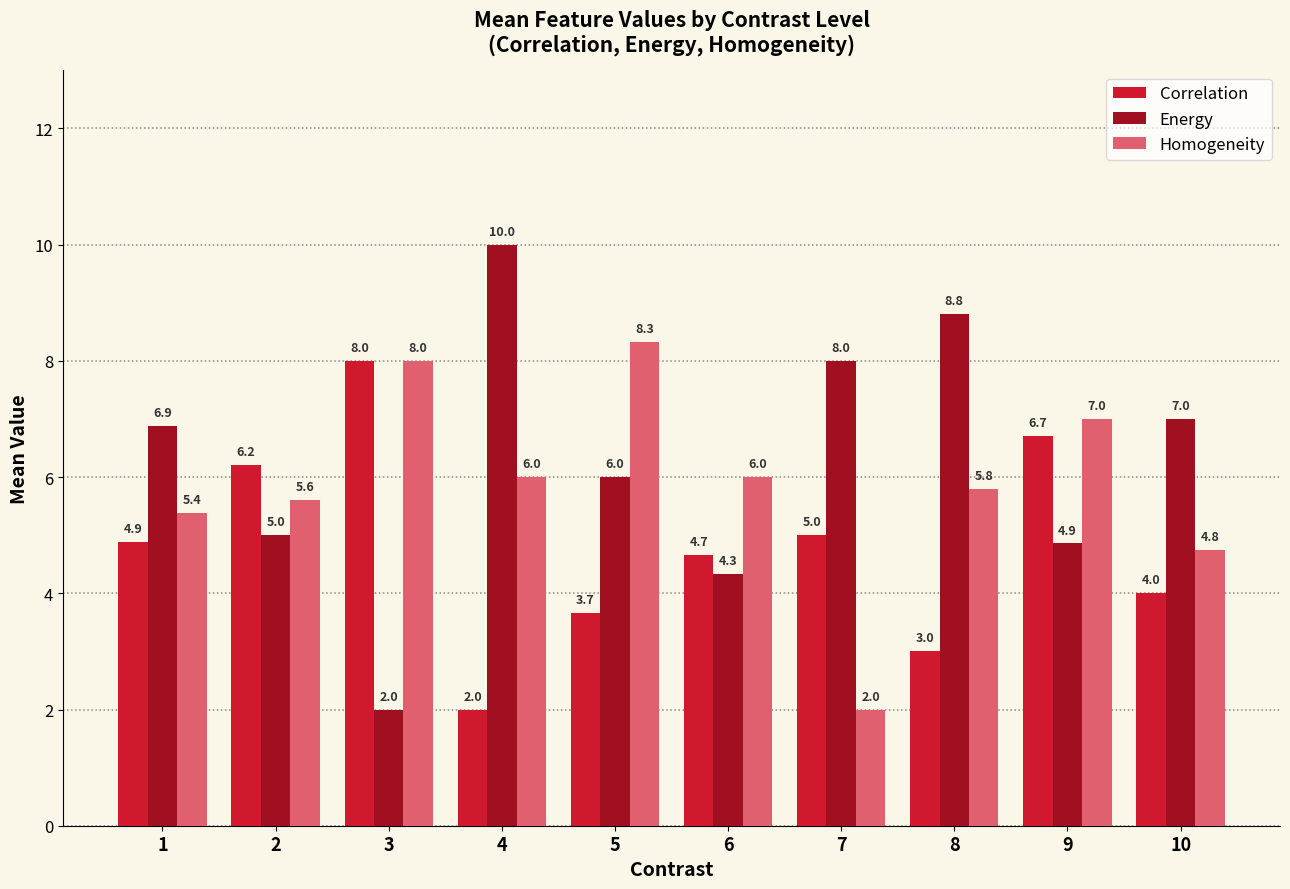

Reading right to left, what are all the values shown in this chart?

Correlation: 10=4.0	9=6.7	8=3.0	7=5.0	6=4.7	5=3.7	4=2.0	3=8.0	2=6.2	1=4.9
Energy: 10=7.0	9=4.9	8=8.8	7=8.0	6=4.3	5=6.0	4=10.0	3=2.0	2=5.0	1=6.9
Homogeneity: 10=4.8	9=7.0	8=5.8	7=2.0	6=6.0	5=8.3	4=6.0	3=8.0	2=5.6	1=5.4